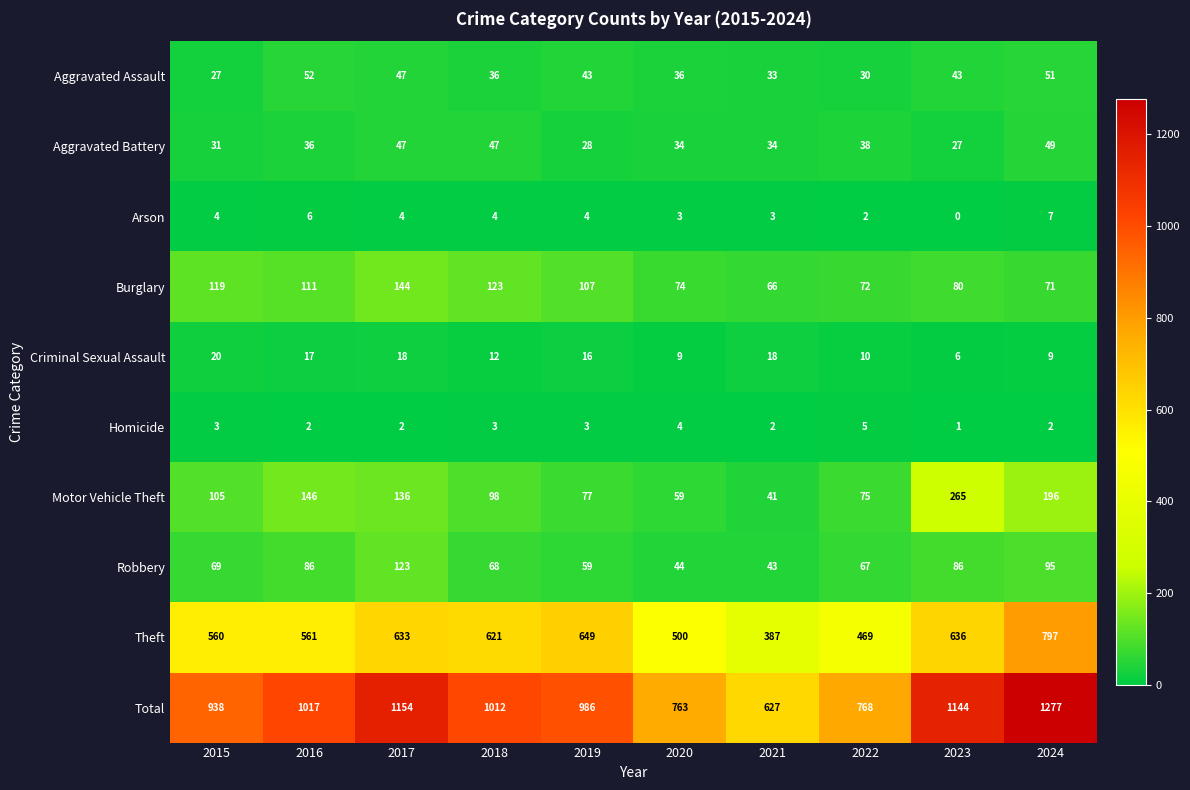

How many data points does each series have?

10